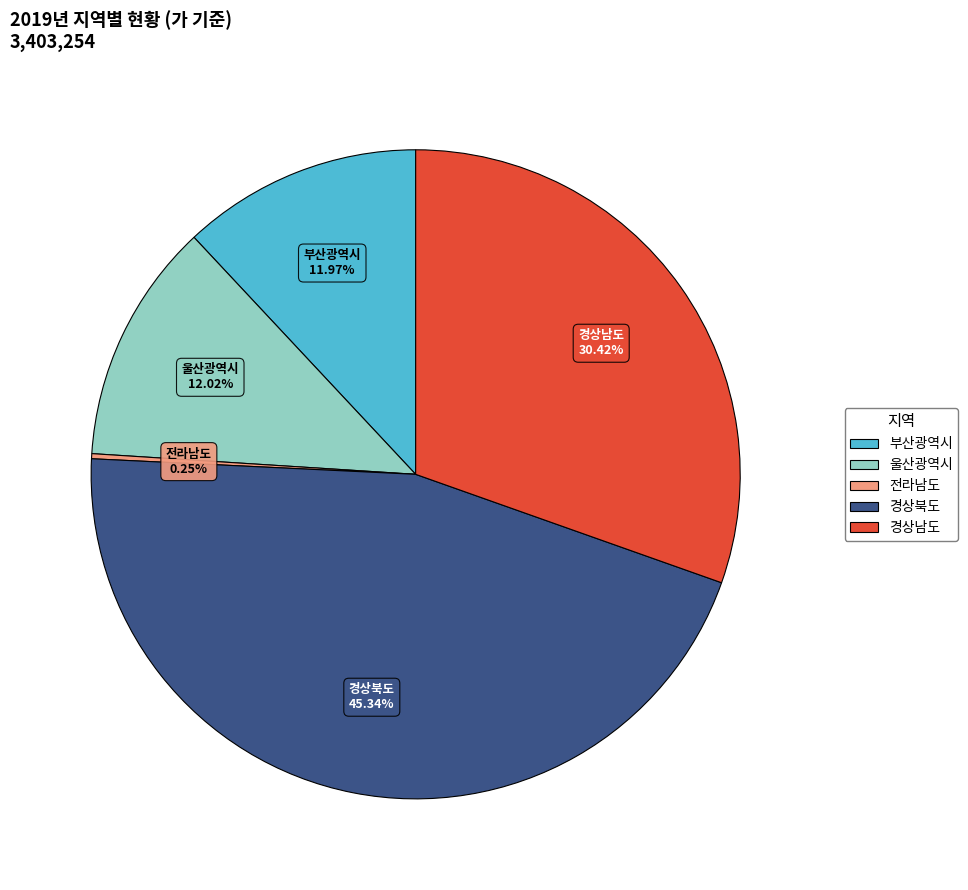

True or false: 부산광역시 accounts for 18% of the total.

False